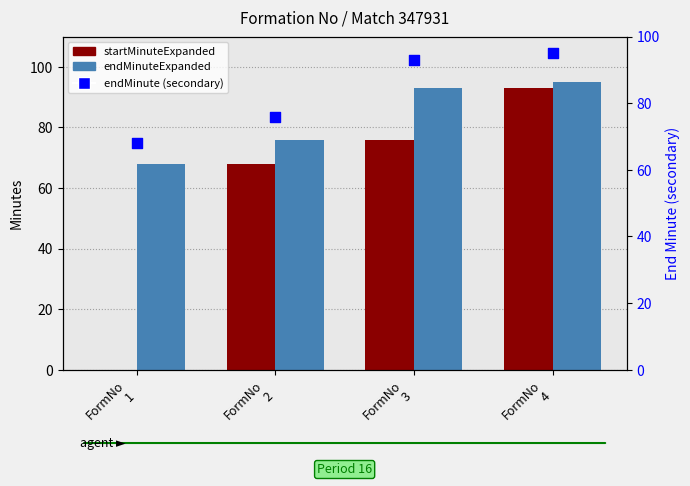

At how many categories does at least one series exceed 82?

2